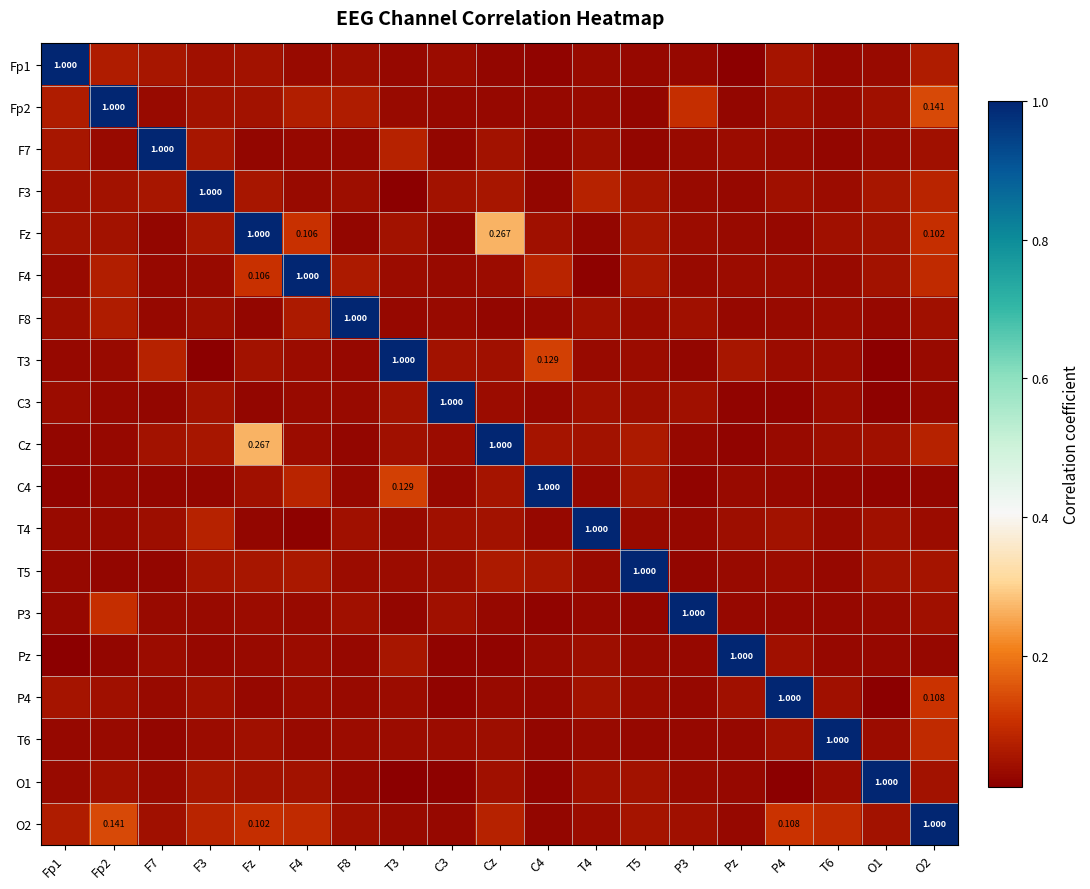

What is the sum of the P3 values at Fp2 and Fz?

0.1